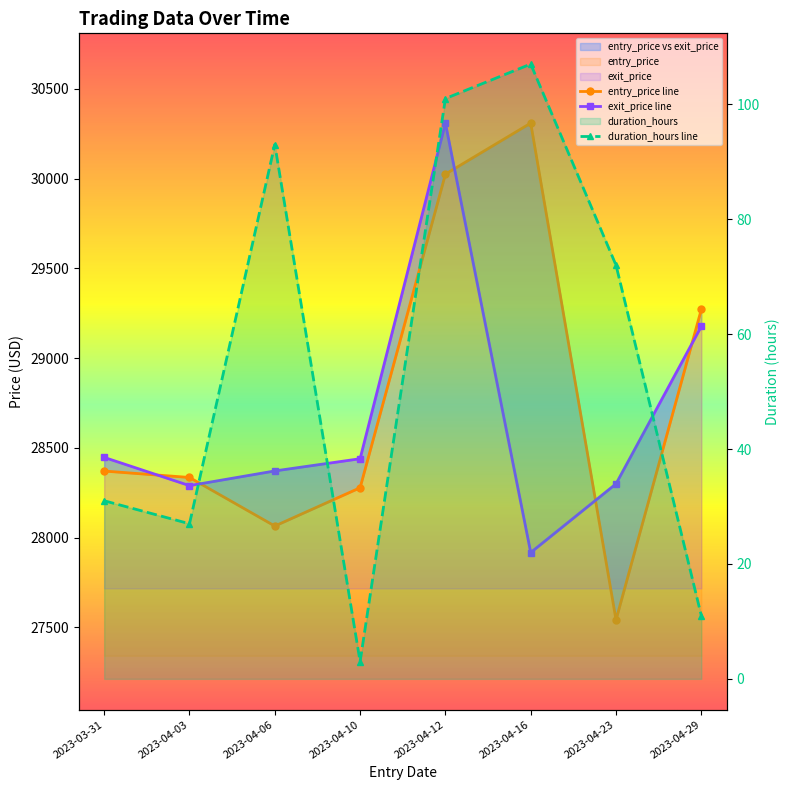

What is the difference between the highest and lowest values at 2023-04-06?

28278.4